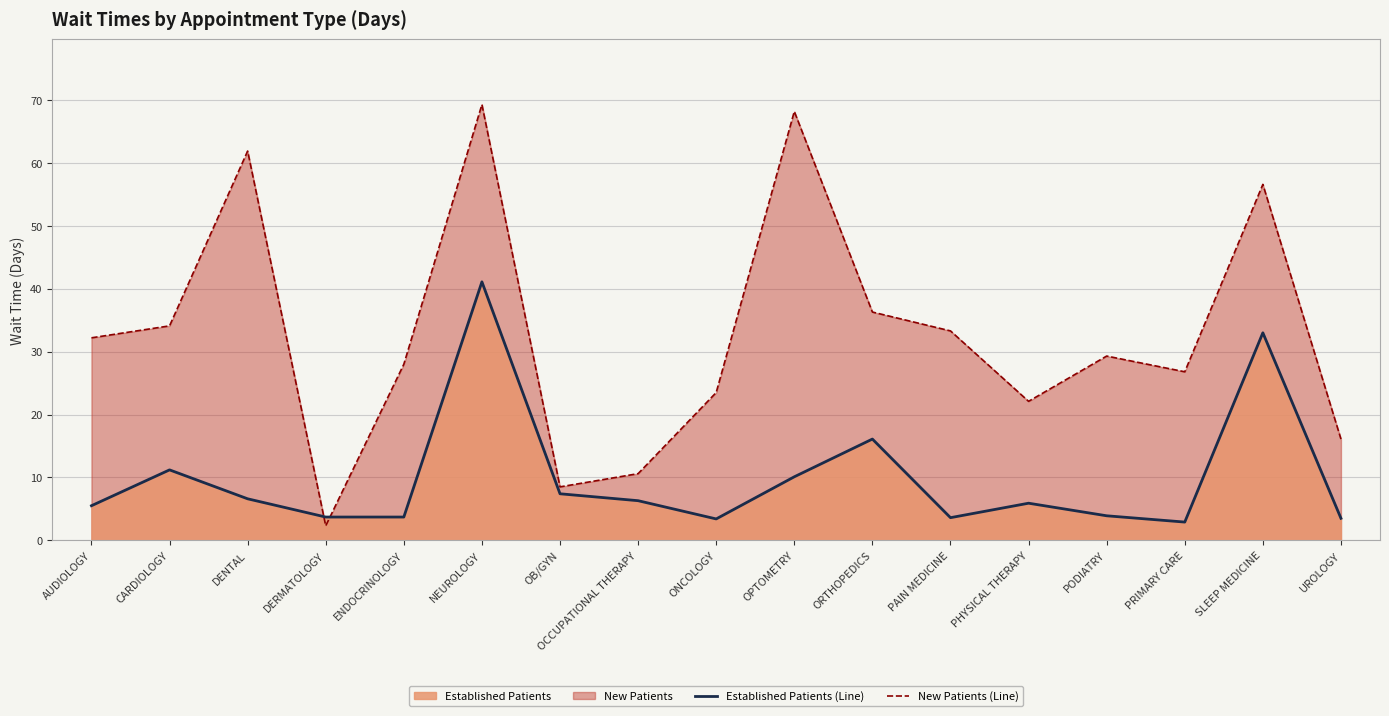

True or false: NewPatients Line has a value of 26.8 at PRIMARY CARE.

True